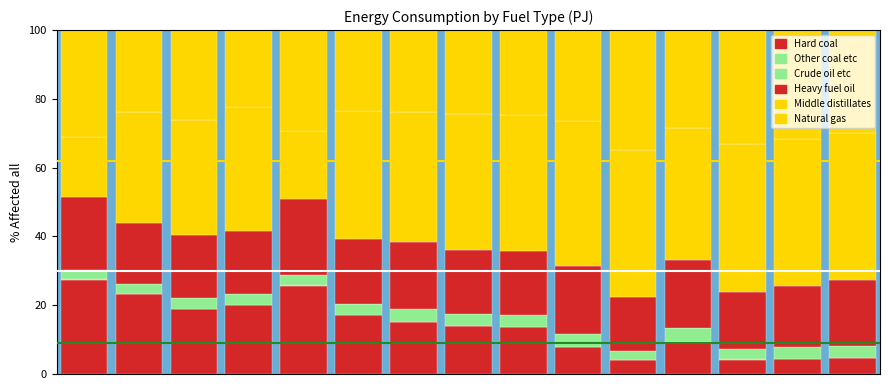

Count the number of categories in the chart.

15